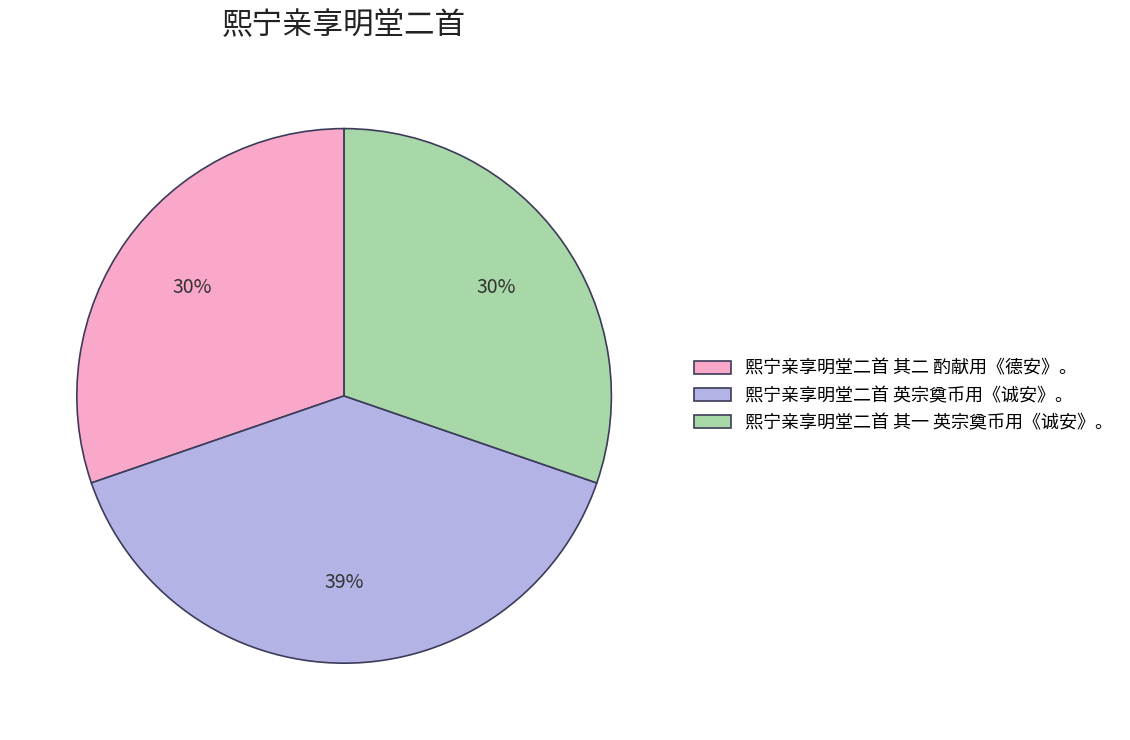

To the nearest percent, what is the difference between the largest and smallest slice percentages?

9%